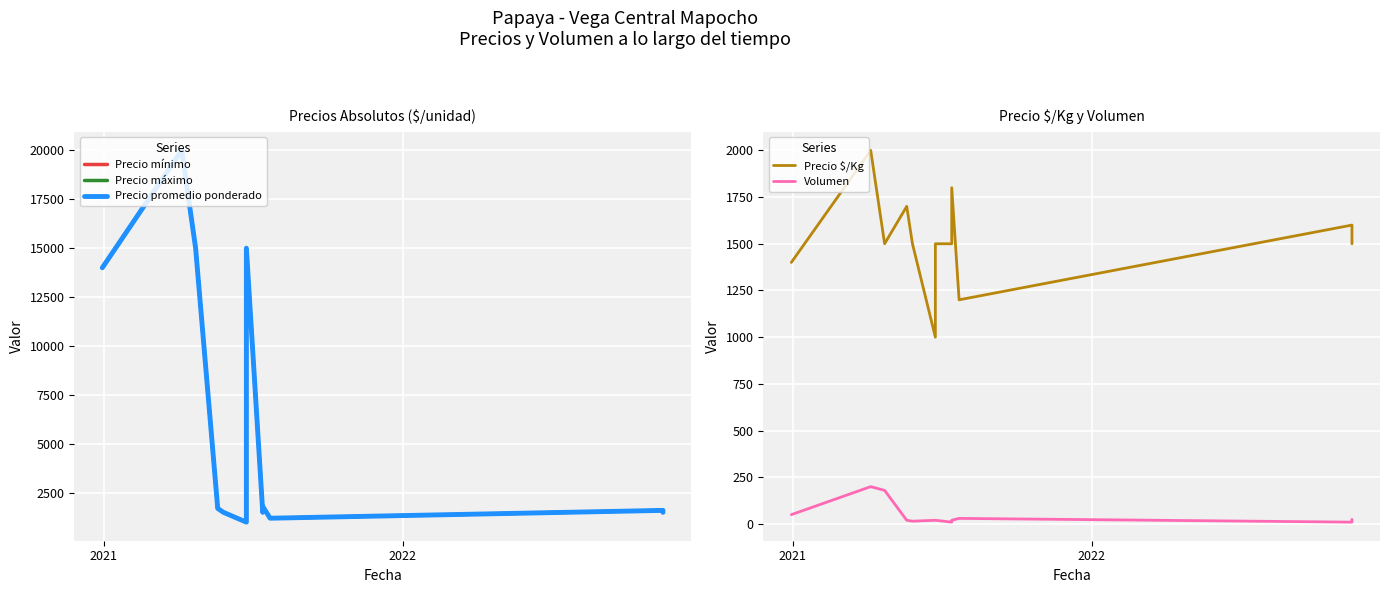

Is it true that Precio mínimo equals 5997 at 2020?

False